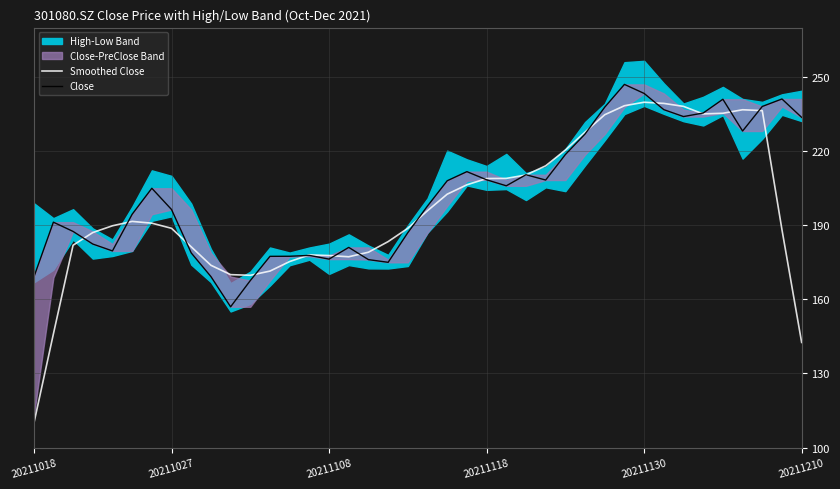

What is the difference between the maximum and minimum values in the Smoothed Close series?

130.3